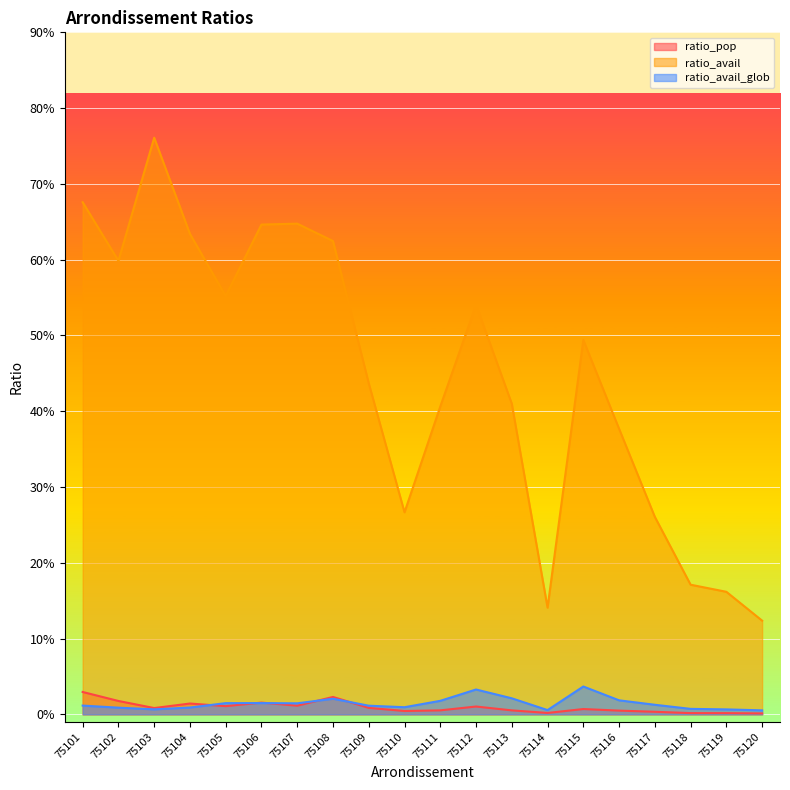

How many interior local peaks does the ratio_avail_glob series have?

4